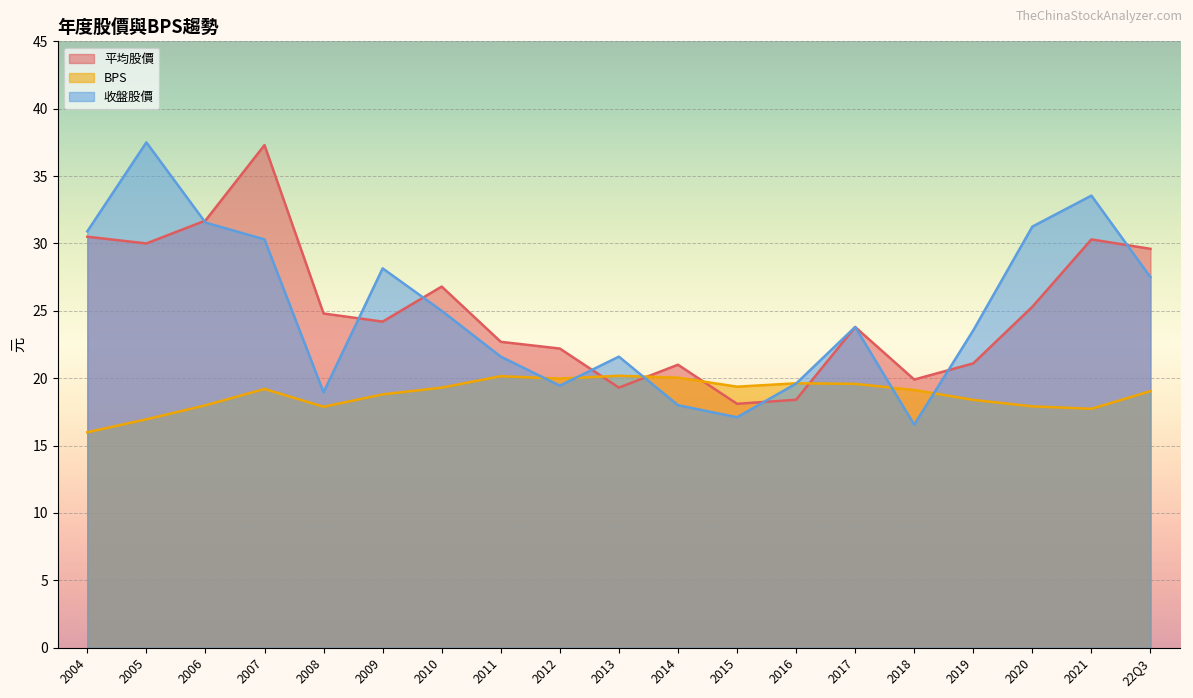

What position from the right is 2006?

17